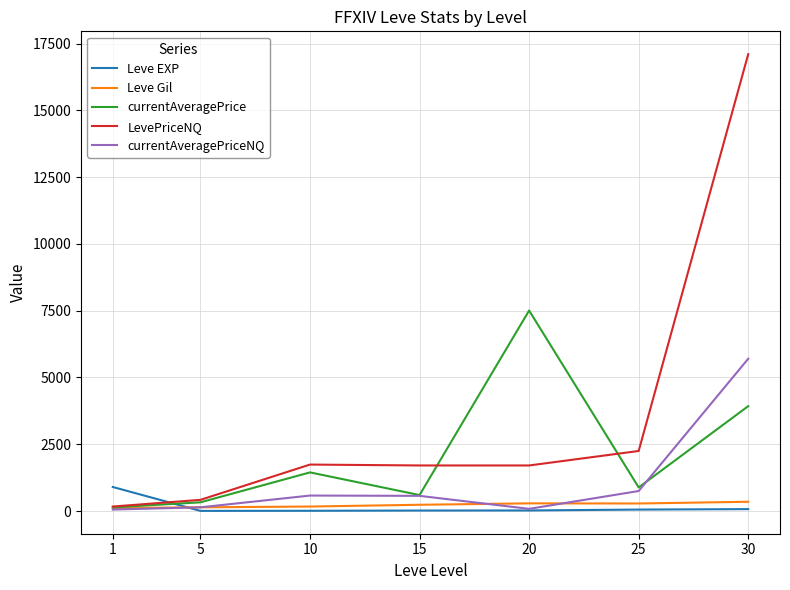

List the series in order of their peak value, lowest first.

Leve Gil, Leve EXP, currentAveragePriceNQ, currentAveragePrice, LevePriceNQ